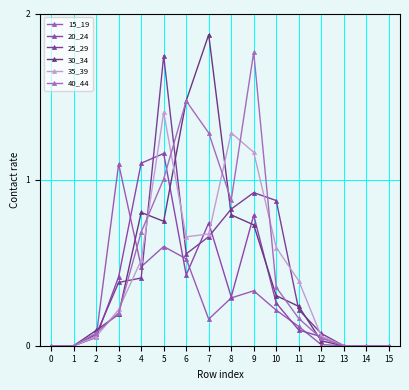

What is the difference between the maximum and minimum values in the 35_39 series?

1.4